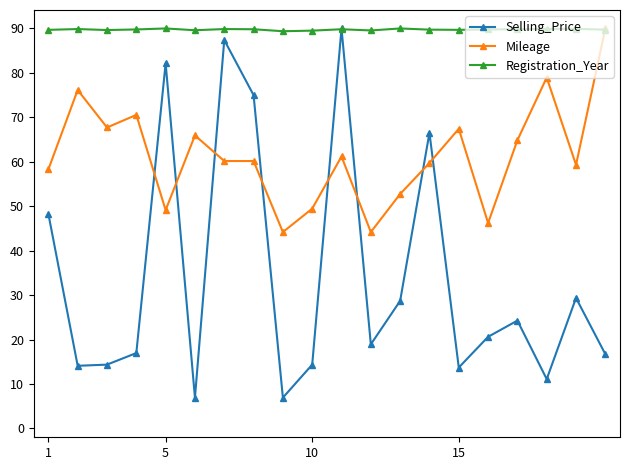

How many lines are shown in the chart?

3